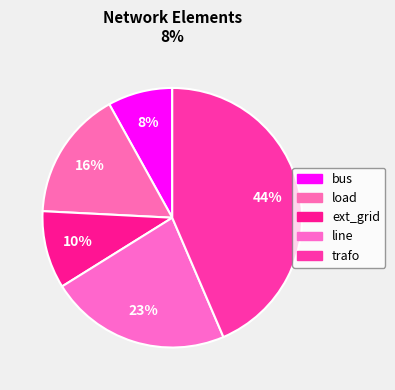

Combined, what portion of the pie is line and bus?

30.6%